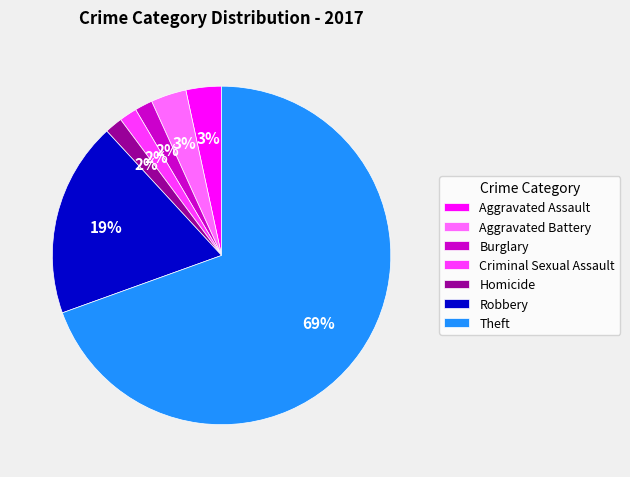

True or false: Criminal Sexual Assault accounts for 7% of the total.

False